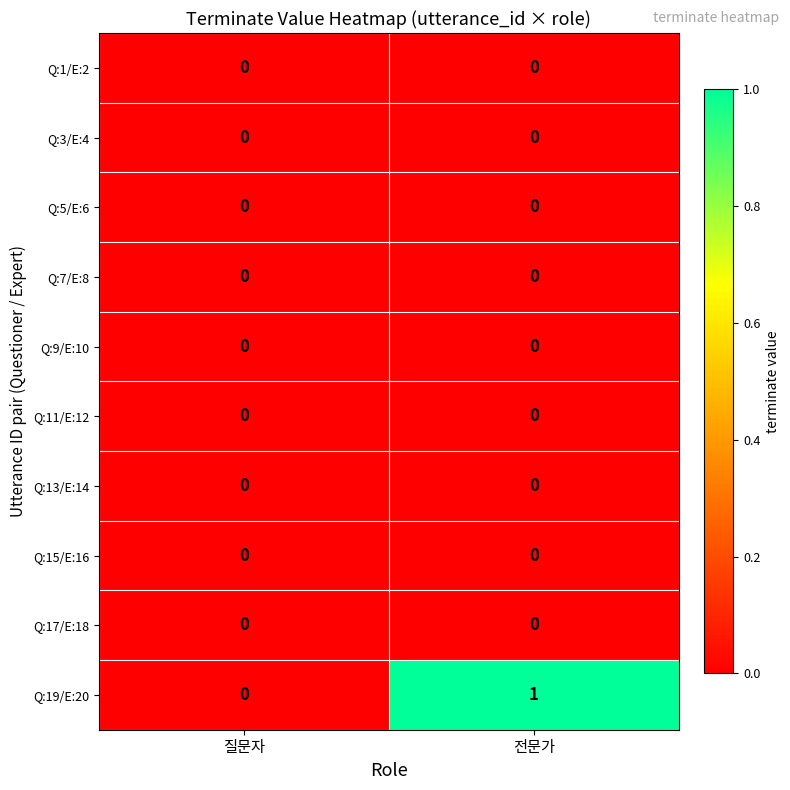

Which series has the largest total across all categories?

Q:19/E:20